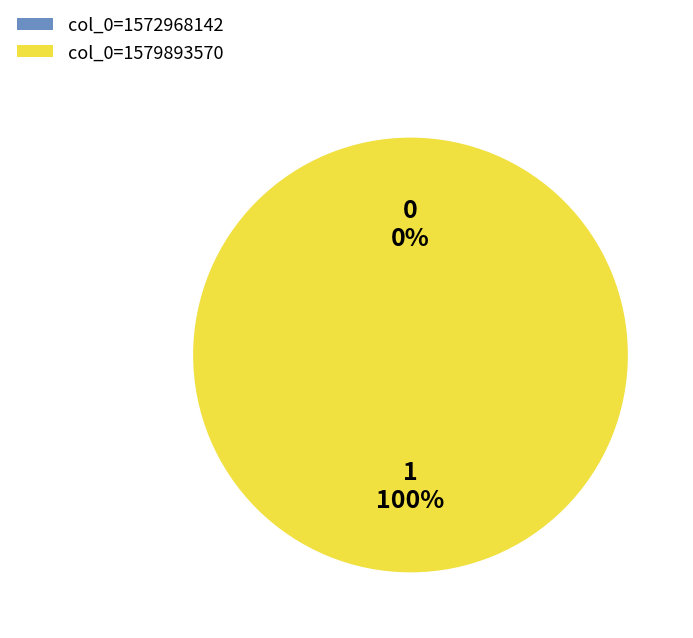

To the nearest percent, what is the combined percentage of 1579893570 and 1572968142?

100%